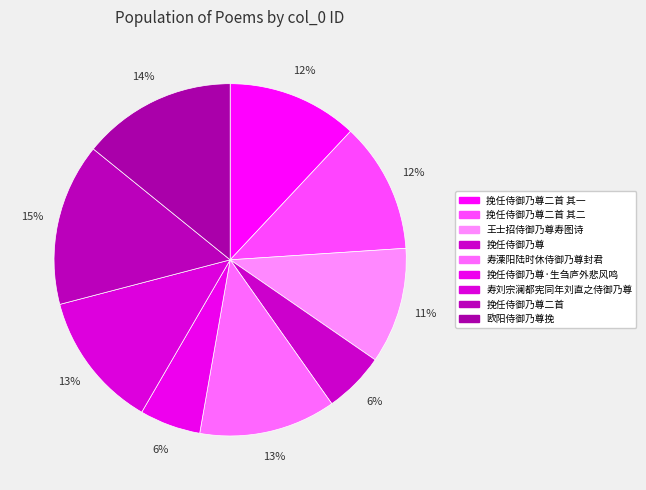

To the nearest percent, what percentage of the pie is 寿刘宗澜都宪同年刘直之侍御乃尊?

13%